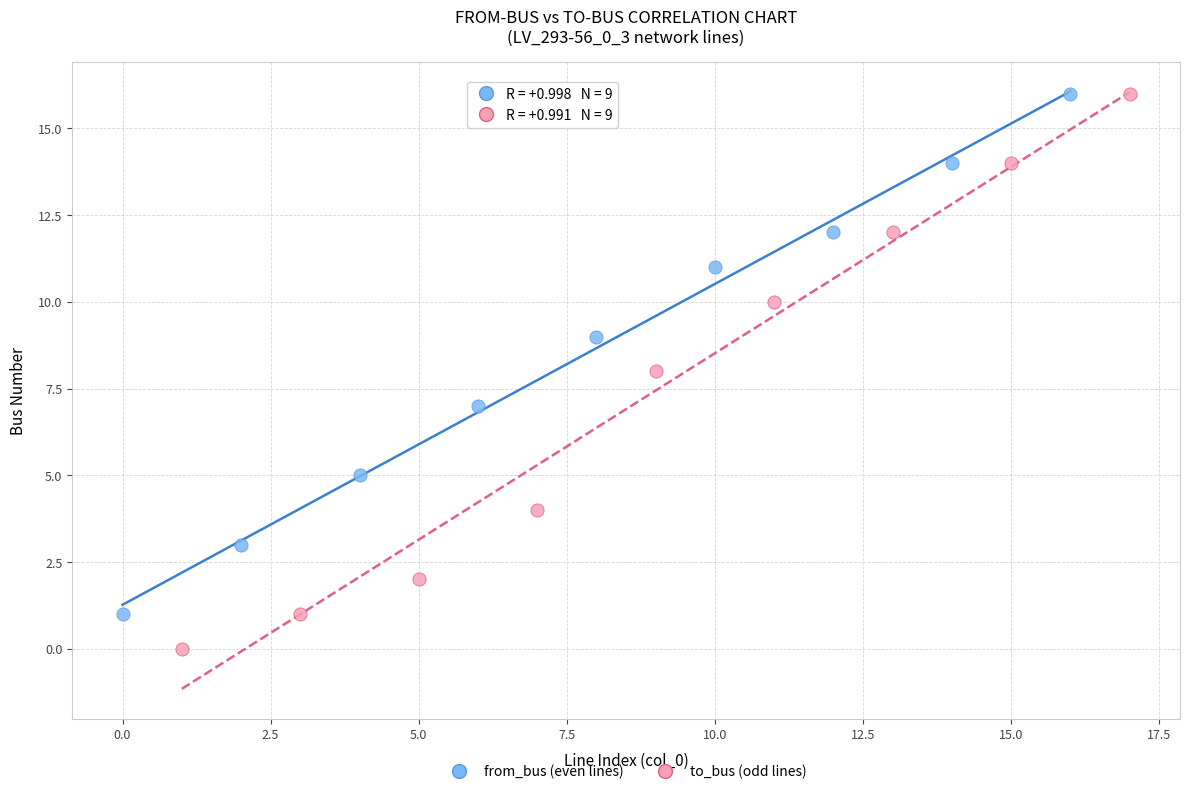

Which series has the widest spread of Y values?

to_bus (odd lines)